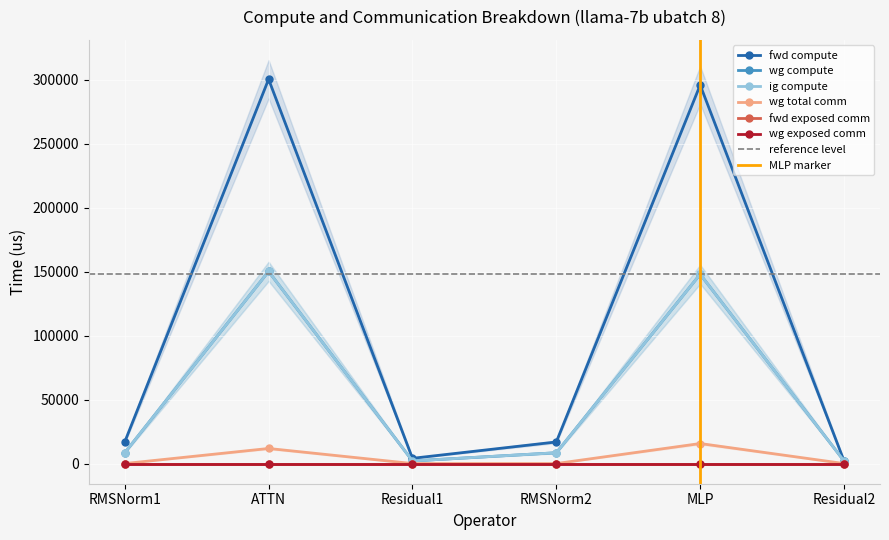

What is the total value across all series at Residual2?

6136.2